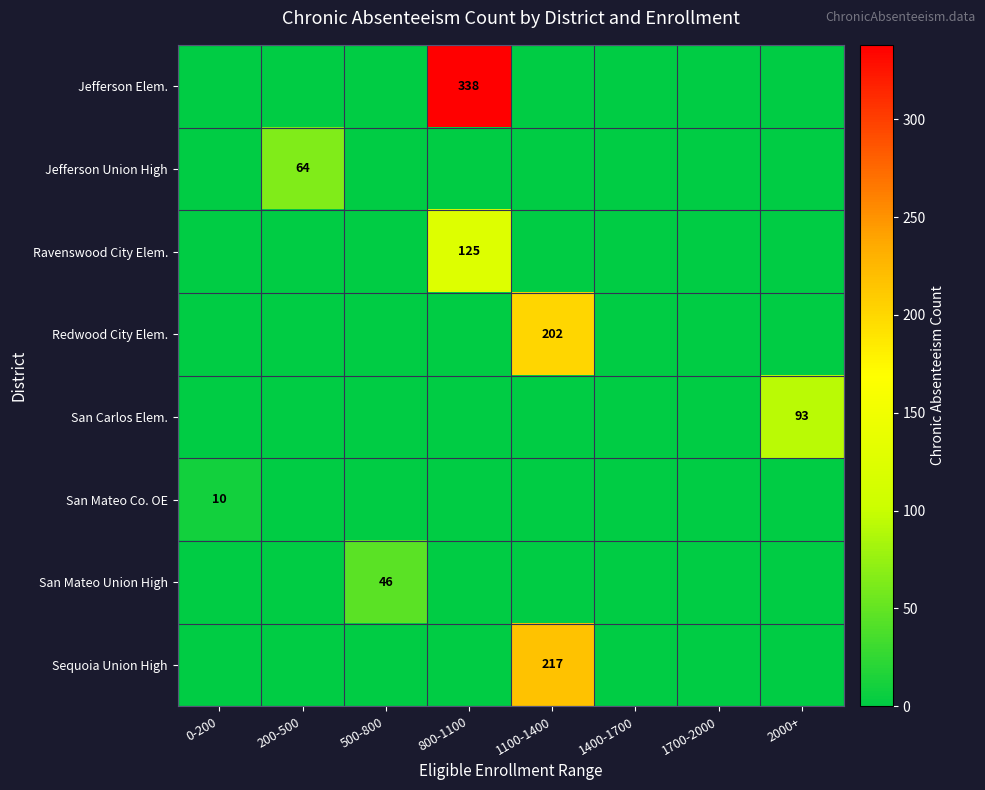

At which category is the sum across all series the highest?

800-1100